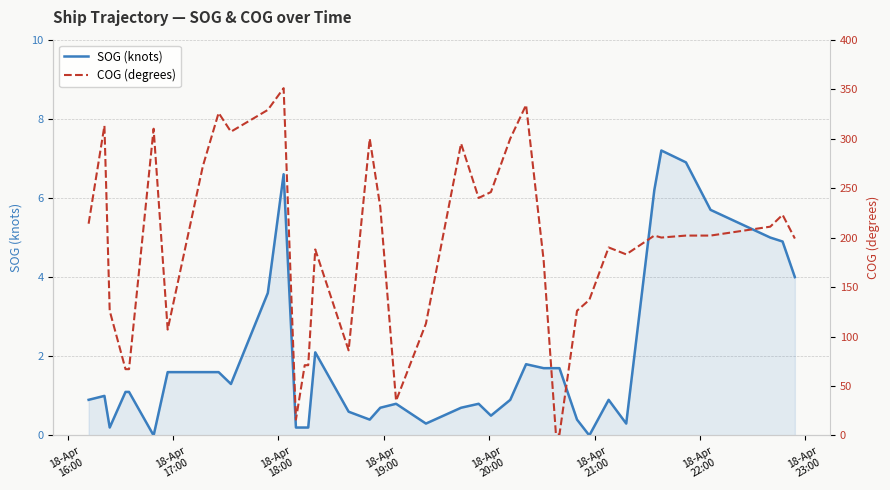

What is the highest value of the SOG (knots) series?

7.2